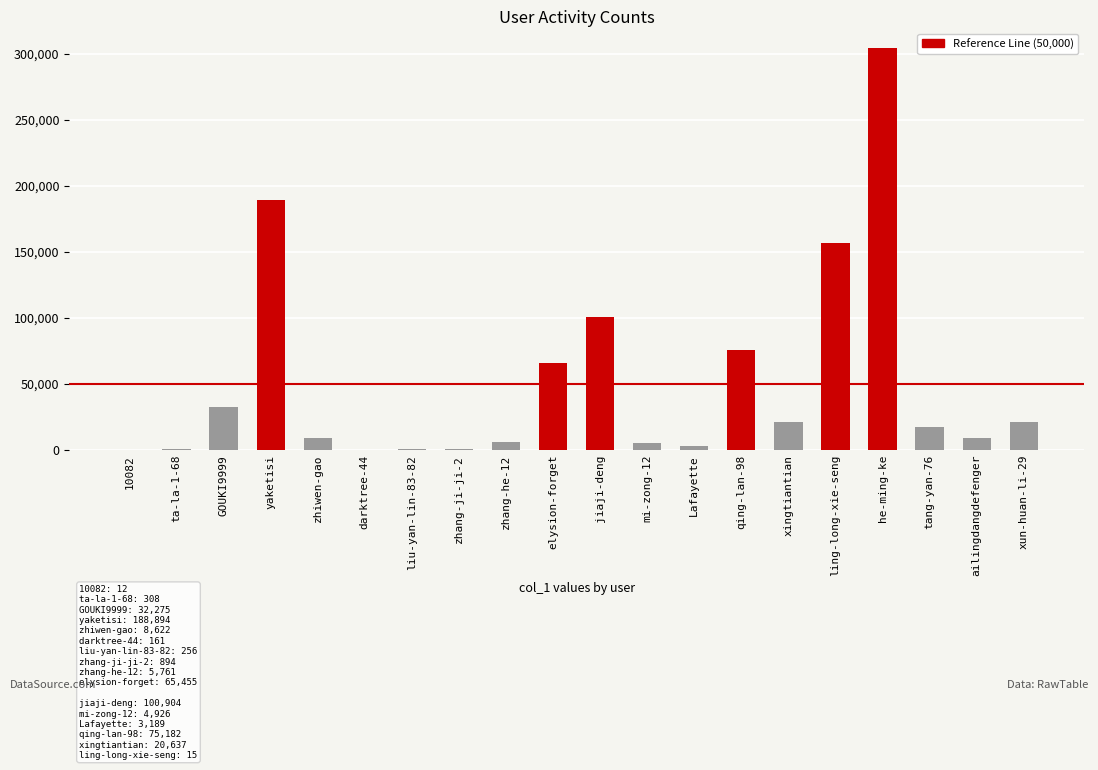

At which label is the value closest to 152008?

ling-long-xie-seng